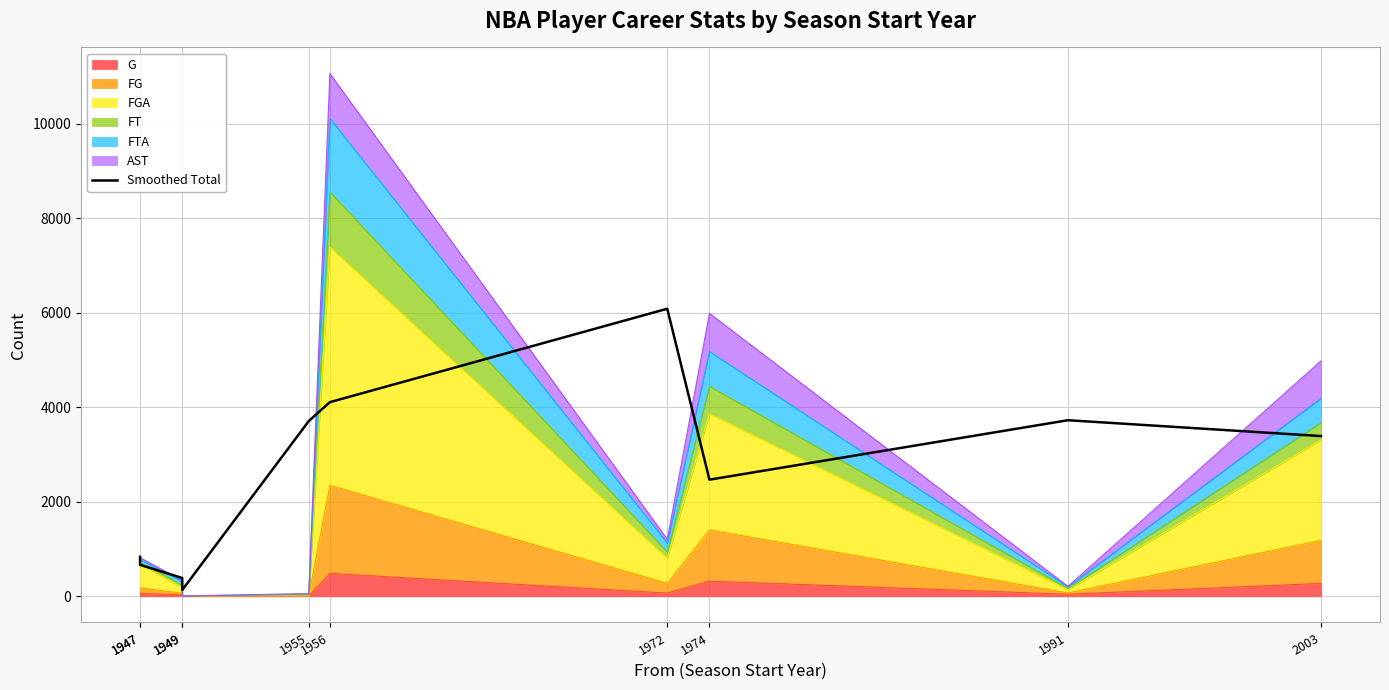

Reading left to right, what are all the values shown in this chart?

835.3	666.7	388.0	134.3	3708.0	4107.7	6084.0	2468.0	3725.7	3390.3